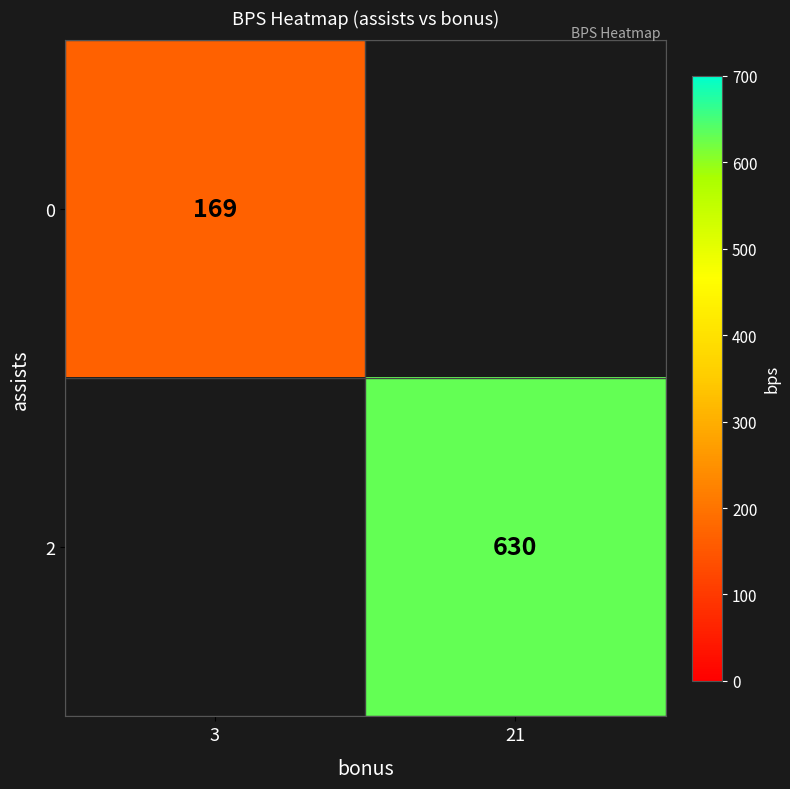

Which label corresponds to the smallest value in the chart?

3